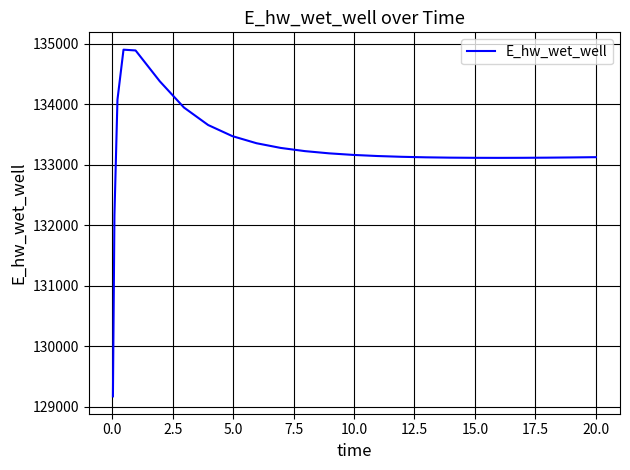

What is the difference between the second highest and minimum values?

5717.0